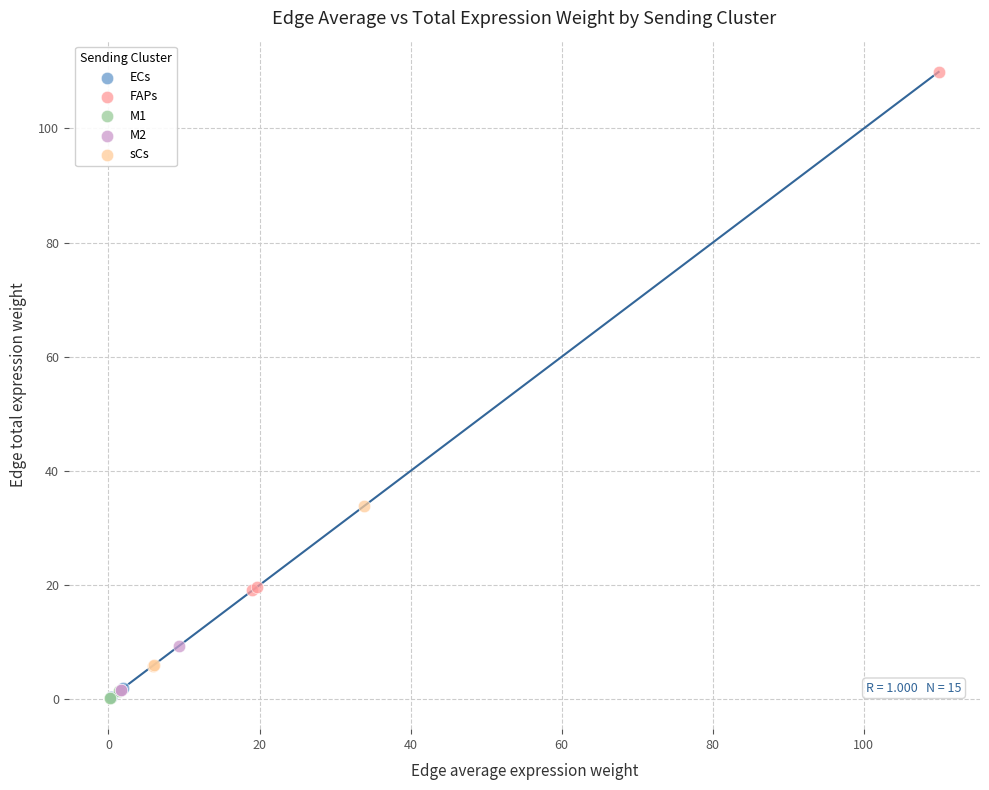

Which series reaches the maximum Y coordinate?

FAPs